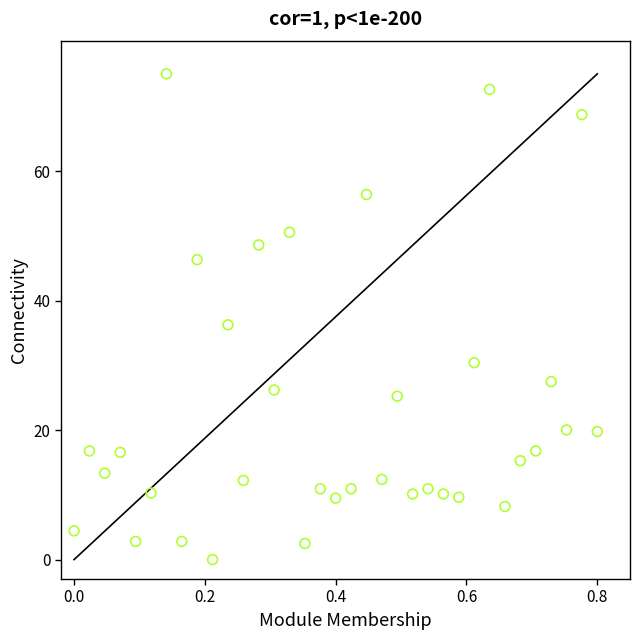

What is the range of X values (max minus min)?

0.8